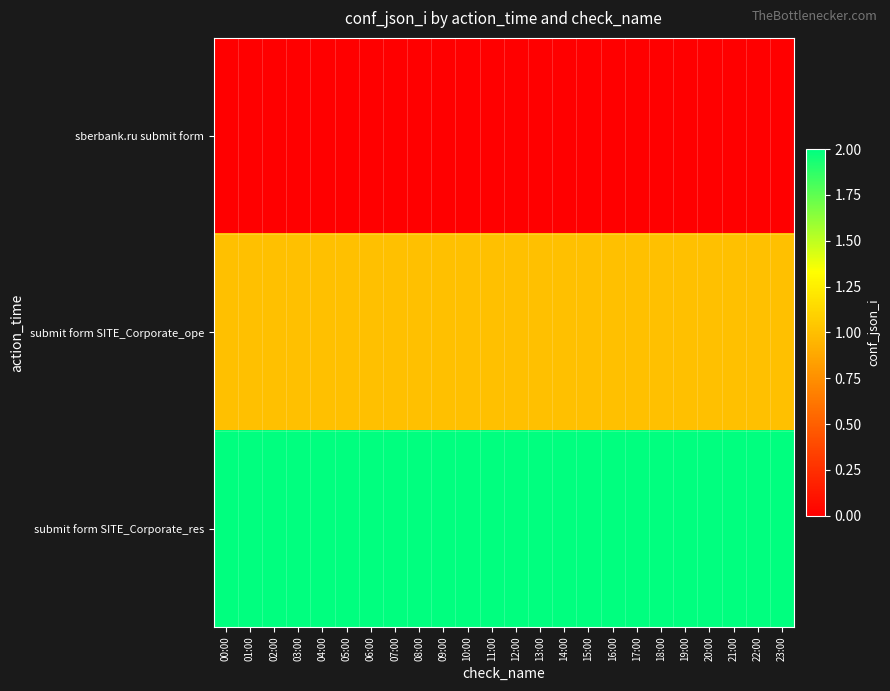

Rank the series at 05:00 from lowest to highest value.

sberbank.ru submit form, submit form SITE_Corporate_ope, submit form SITE_Corporate_res